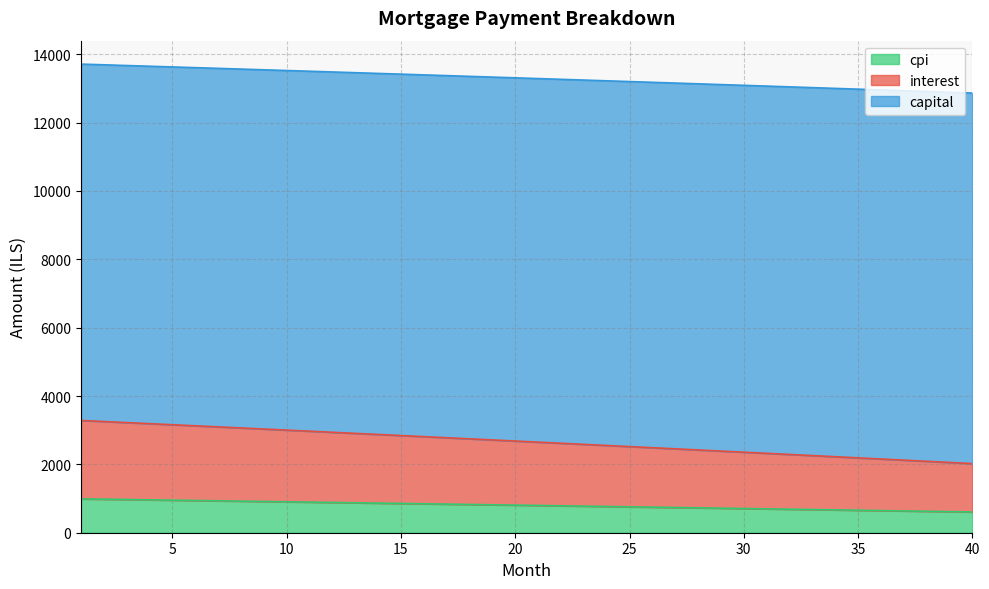

What is the minimum value for cpi?

607.1